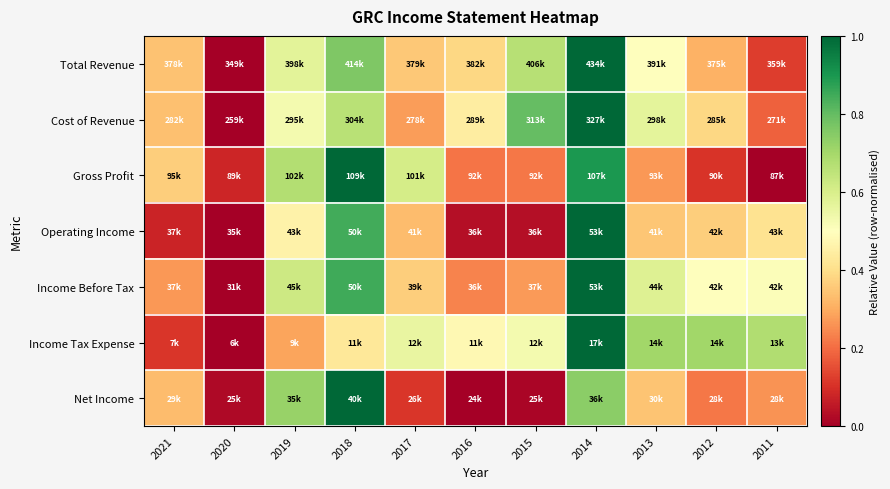

Reading left to right, what are all the values shown in this chart?

Total Revenue: 2021=0.3	2020=0.0	2019=0.6	2018=0.8	2017=0.4	2016=0.4	2015=0.7	2014=1.0	2013=0.5	2012=0.3	2011=0.1
Cost of Revenue: 2021=0.3	2020=0.0	2019=0.5	2018=0.7	2017=0.3	2016=0.4	2015=0.8	2014=1.0	2013=0.6	2012=0.4	2011=0.2
Gross Profit: 2021=0.4	2020=0.1	2019=0.7	2018=1.0	2017=0.6	2016=0.2	2015=0.2	2014=0.9	2013=0.3	2012=0.1	2011=0.0
Operating Income: 2021=0.1	2020=0.0	2019=0.5	2018=0.8	2017=0.3	2016=0.0	2015=0.0	2014=1.0	2013=0.3	2012=0.4	2011=0.4
Income Before Tax: 2021=0.3	2020=0.0	2019=0.6	2018=0.8	2017=0.4	2016=0.2	2015=0.3	2014=1.0	2013=0.6	2012=0.5	2011=0.5
Income Tax Expense: 2021=0.1	2020=0.0	2019=0.3	2018=0.4	2017=0.6	2016=0.5	2015=0.5	2014=1.0	2013=0.7	2012=0.7	2011=0.7
Net Income: 2021=0.3	2020=0.0	2019=0.7	2018=1.0	2017=0.1	2016=0.0	2015=0.0	2014=0.7	2013=0.3	2012=0.2	2011=0.3